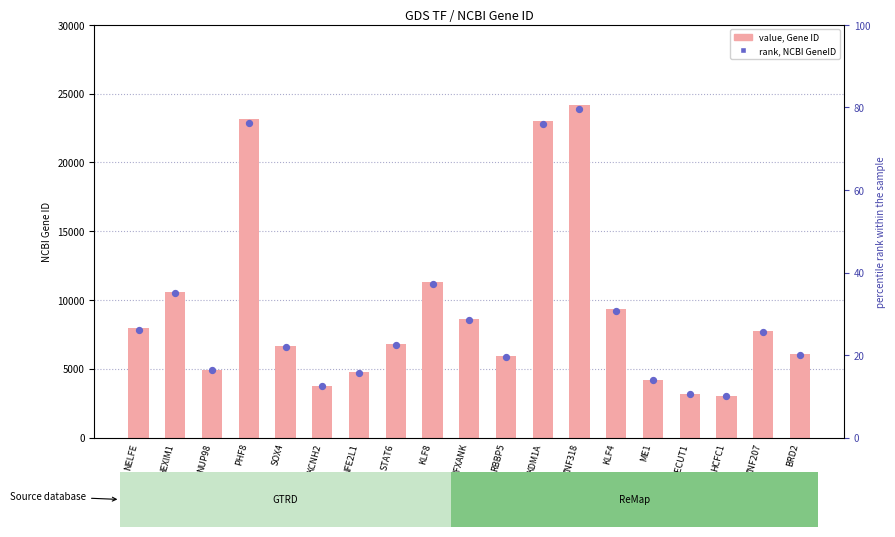

Which series reaches the minimum Y coordinate?

rank, NCBI GeneID